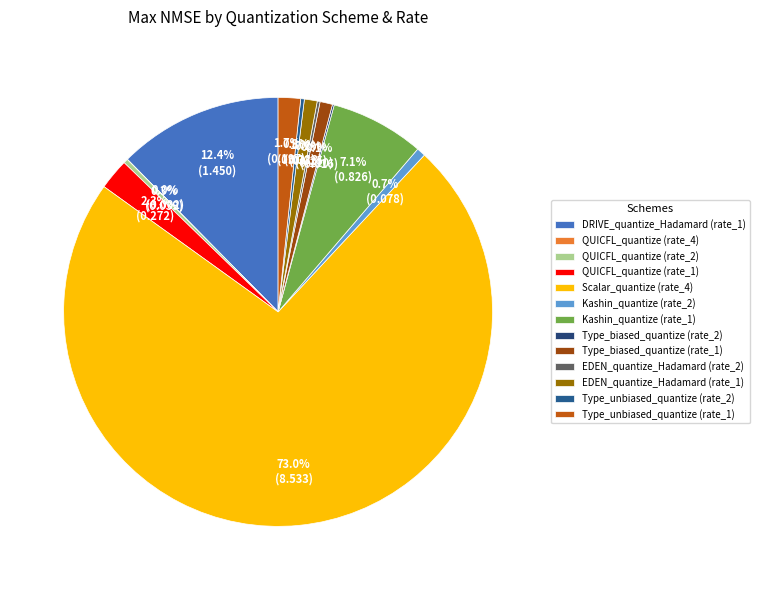

Which category has the biggest portion of the pie?

Scalar_quantize (rate_4)